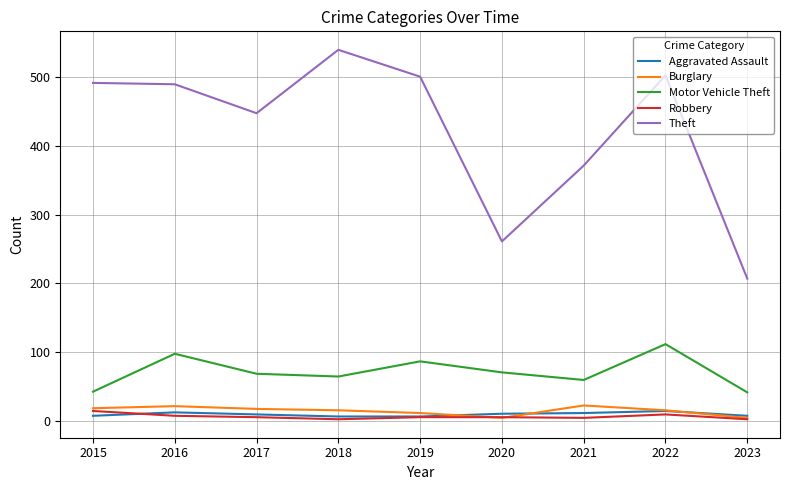

True or false: Motor Vehicle Theft has a value of 174 at 2022.

False